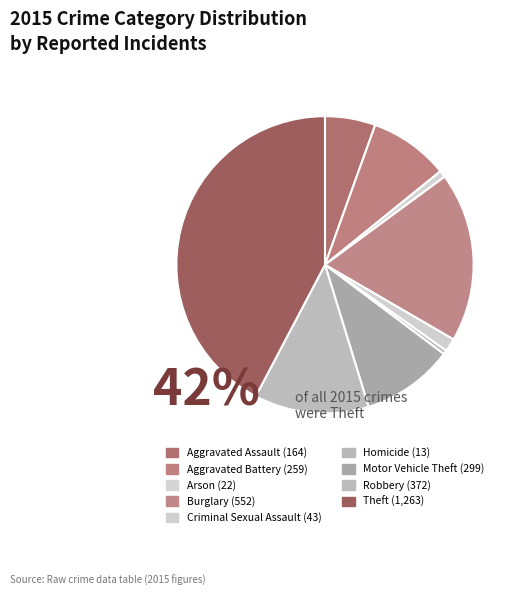

Is Aggravated Battery the majority of the pie?

No